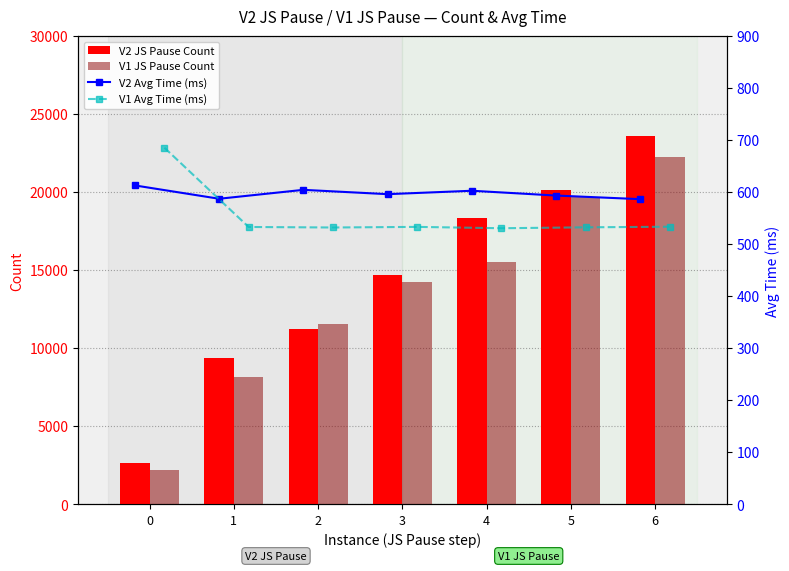

List the labels in order of V2 JS Pause Count value, smallest first.

0, 1, 2, 3, 4, 5, 6